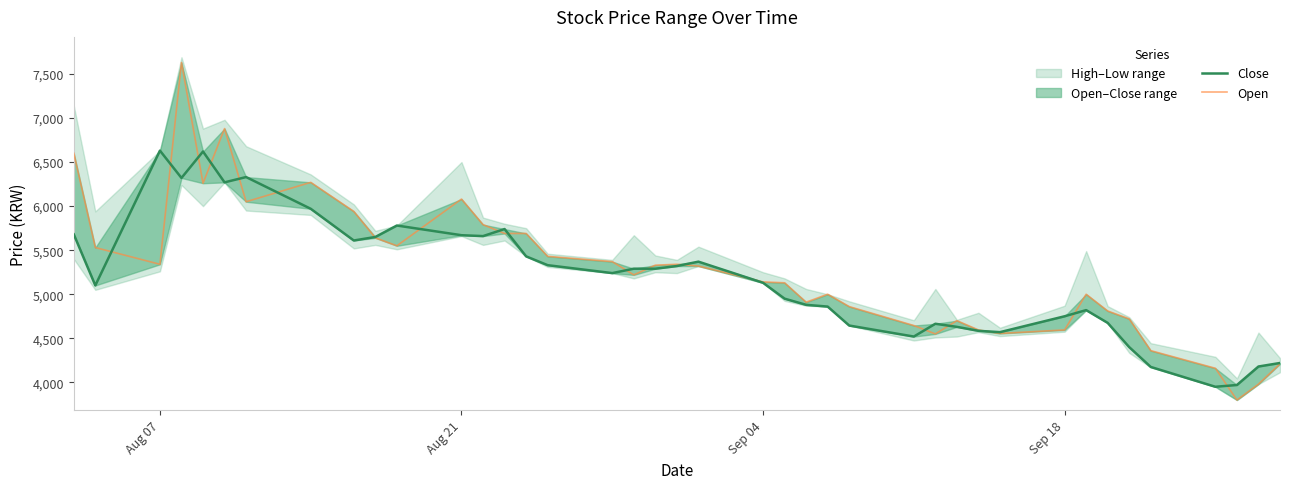

What is the maximum value shown in the chart?

7630